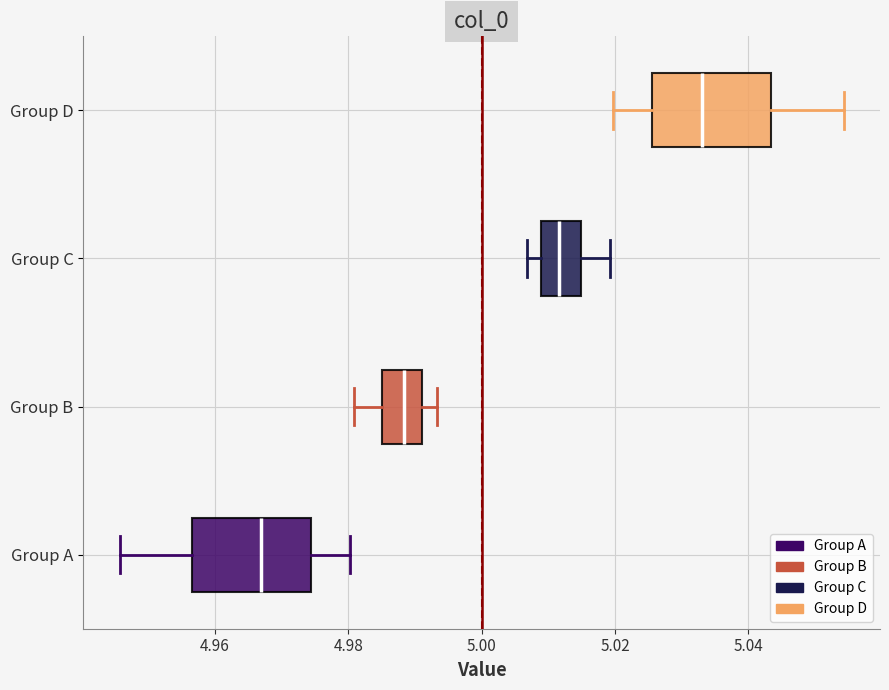

Reading bottom to top, read every box against the x-axis: the position of its median line, the range the box covers, and the ends of its whiskers. The values are not printed on the chart, so give them approximately, as read against the axis.

Group A: median 4.966, box 4.956 to 4.974, whiskers 4.946 to 4.980
Group B: median 4.988, box 4.986 to 4.992, whiskers 4.980 to 4.994
Group C: median 5.012, box 5.008 to 5.014, whiskers 5.006 to 5.020
Group D: median 5.034, box 5.026 to 5.044, whiskers 5.020 to 5.054